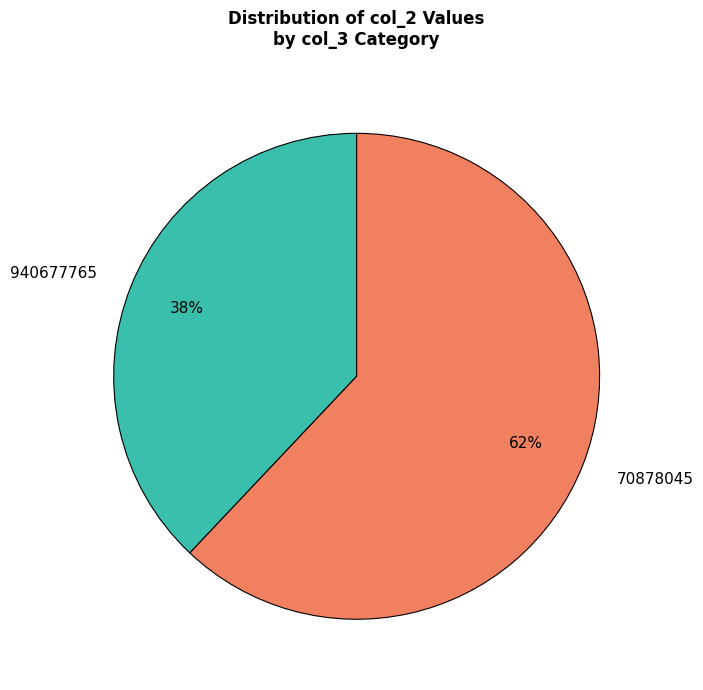

Which slice is the smallest?

940677765